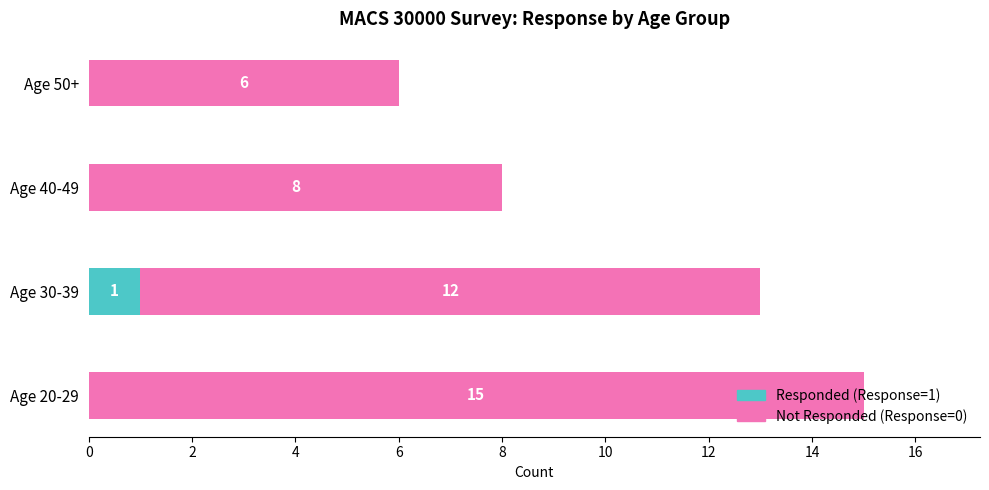

At which category is the sum across all series the highest?

Age 20-29